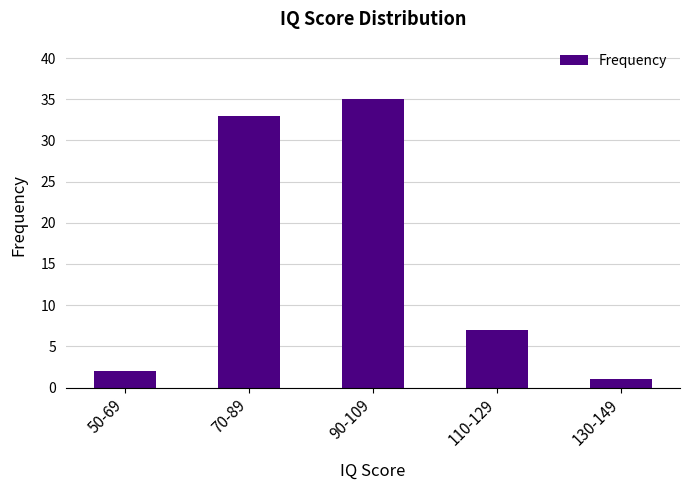

List the labels in order of value, largest first.

90-109, 70-89, 110-129, 50-69, 130-149